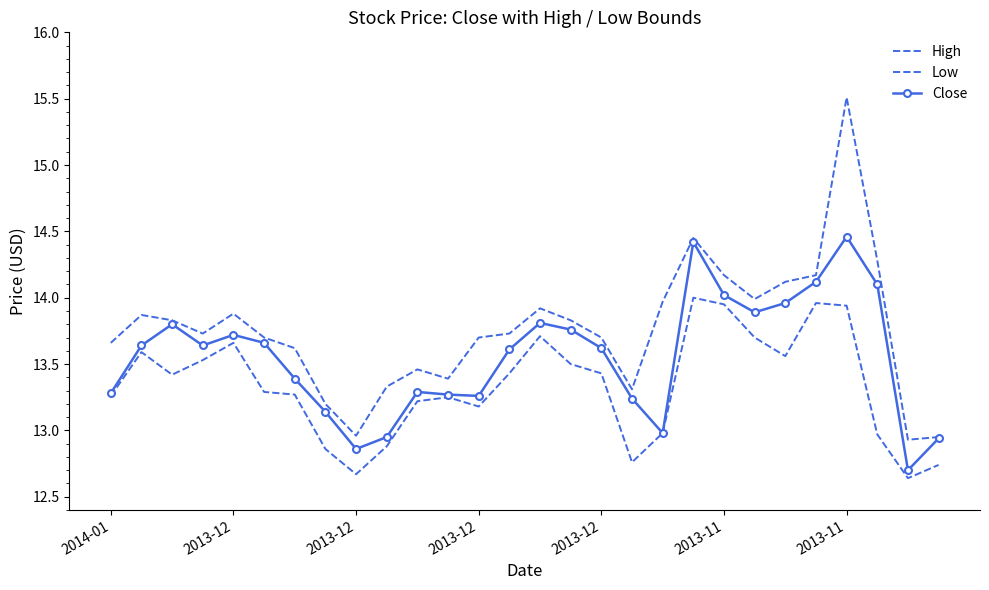

Which series has the widest spread of values?

High